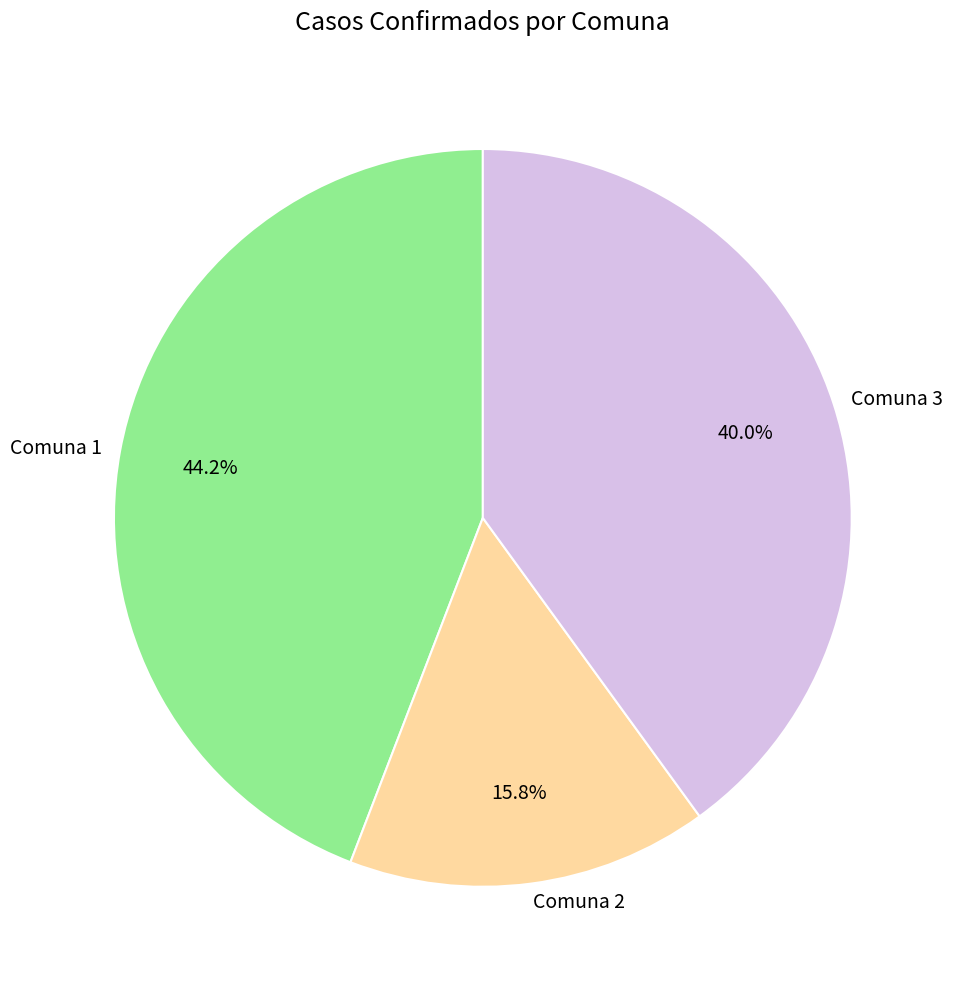

What is the ratio of the value at Comuna 1 to the value at Comuna 2?

2.8